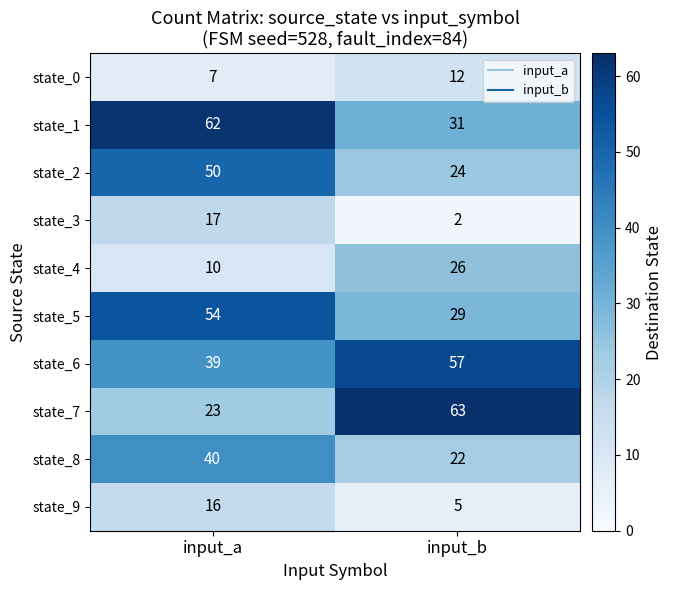

What is the sum of all state_6 values?

96